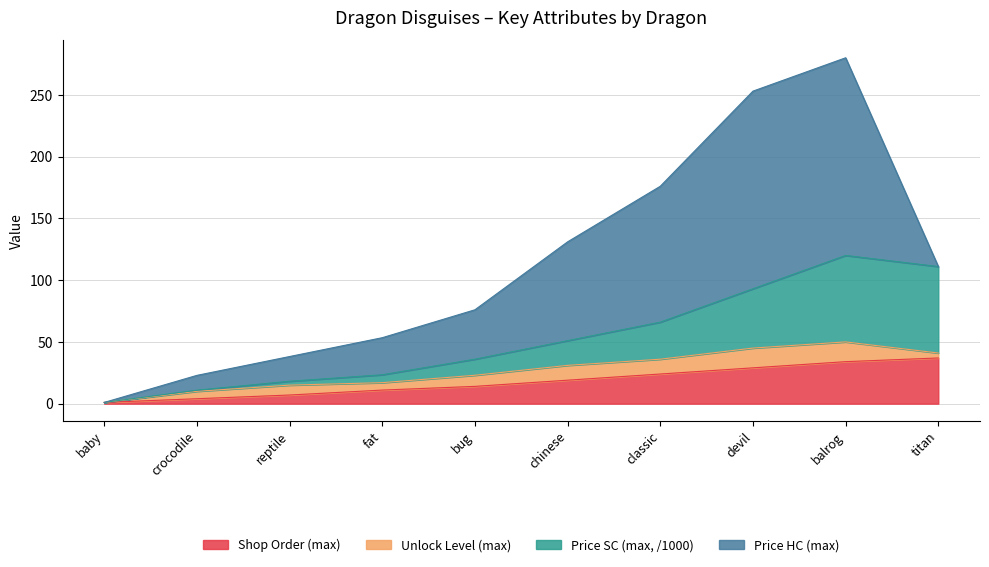

At which category is the sum across all series the highest?

balrog